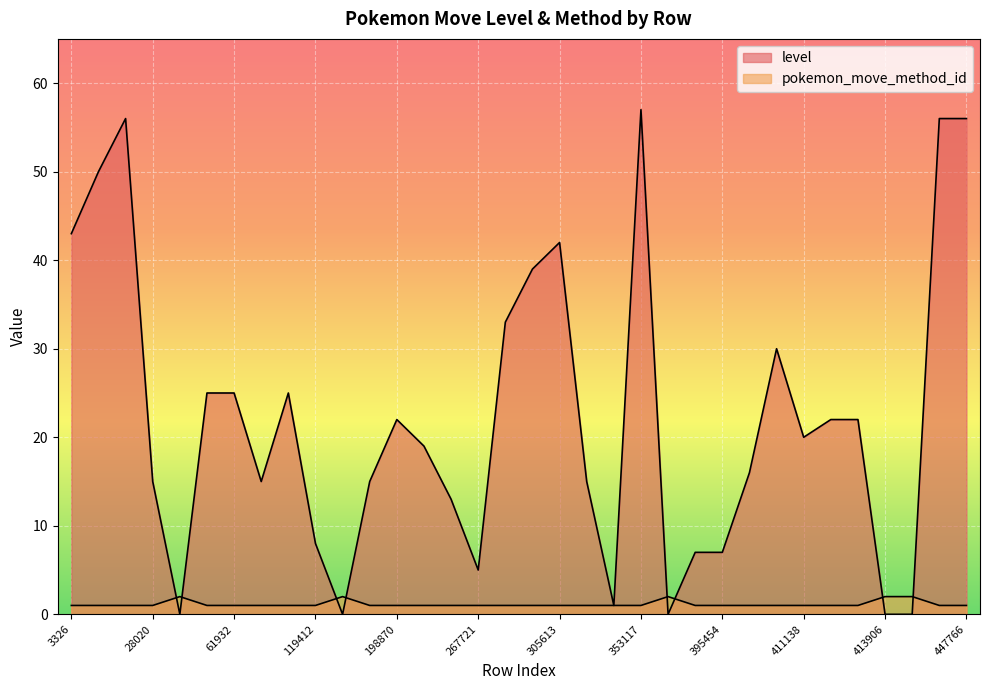

List the series in order of their peak value, lowest first.

pokemon_move_method_id, level